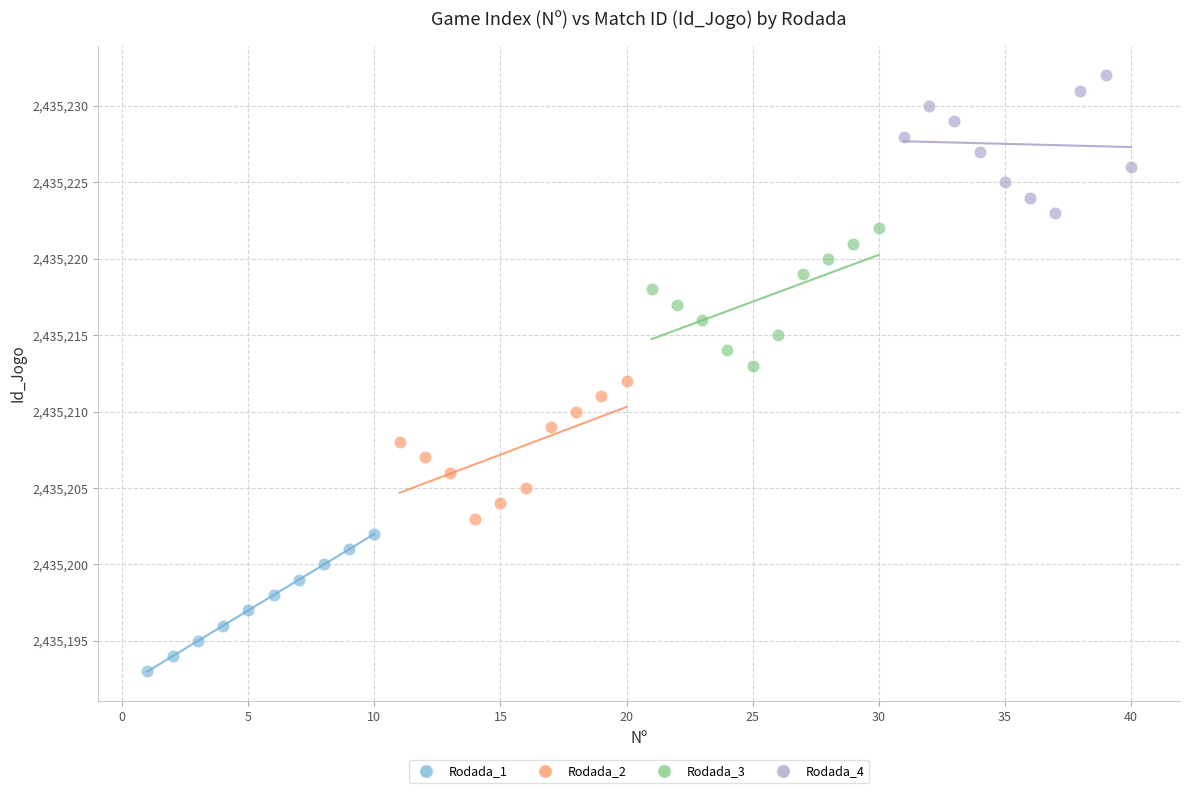

Which series contains the highest Y value?

Rodada_4